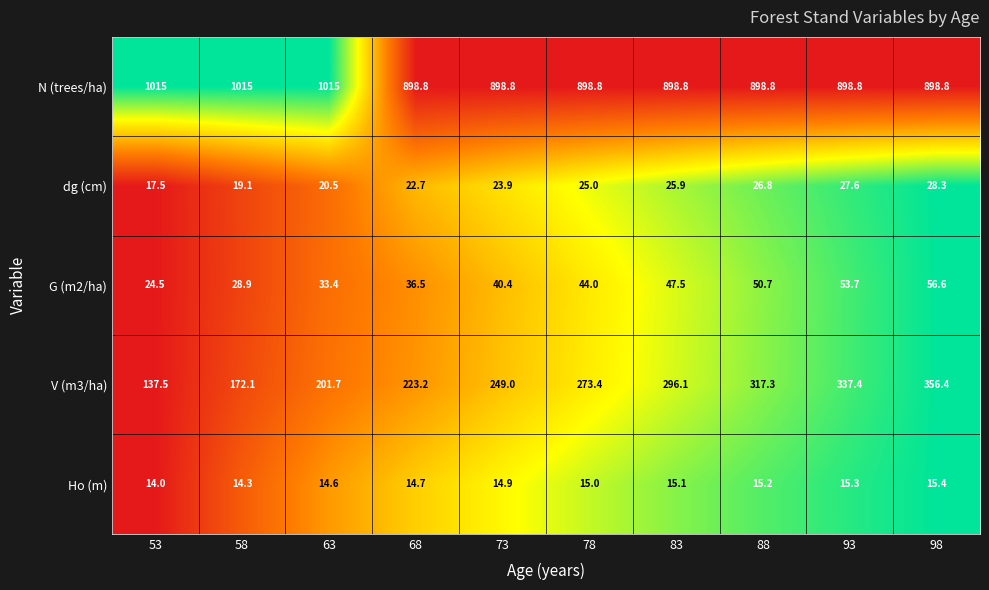

At which category is the sum across all series the highest?

98